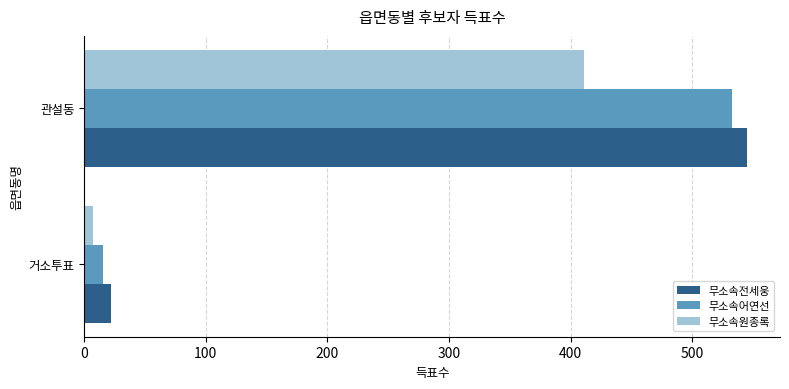

List the labels in order of 무소속원종록 value, largest first.

관설동, 거소투표